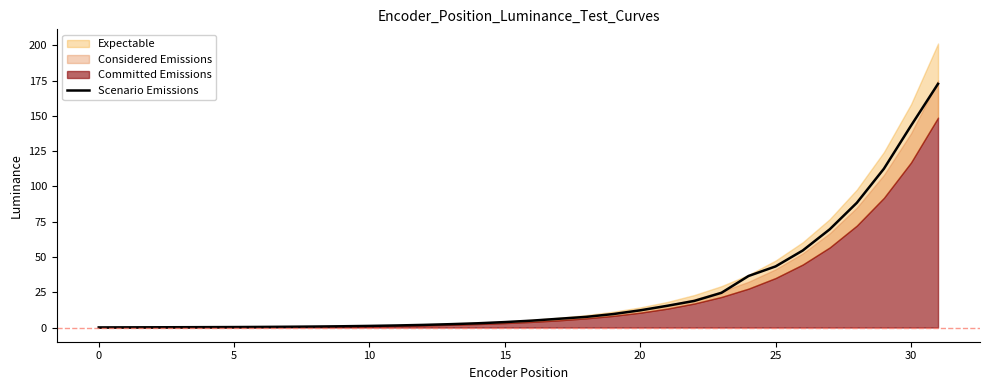

What is the label of the 17th point from the left?

16